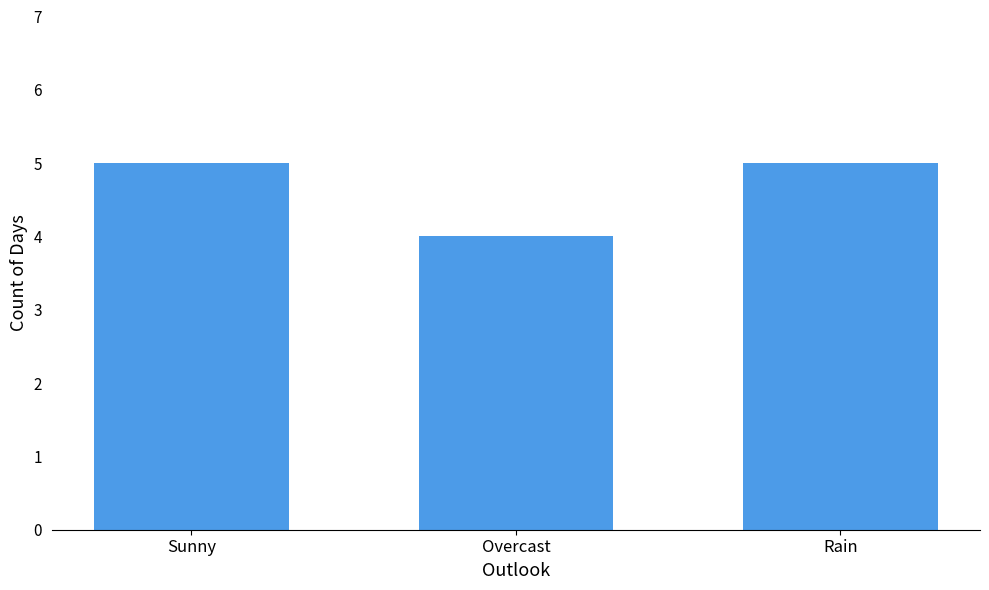

What is the label of the 2nd bar from the left?

Overcast